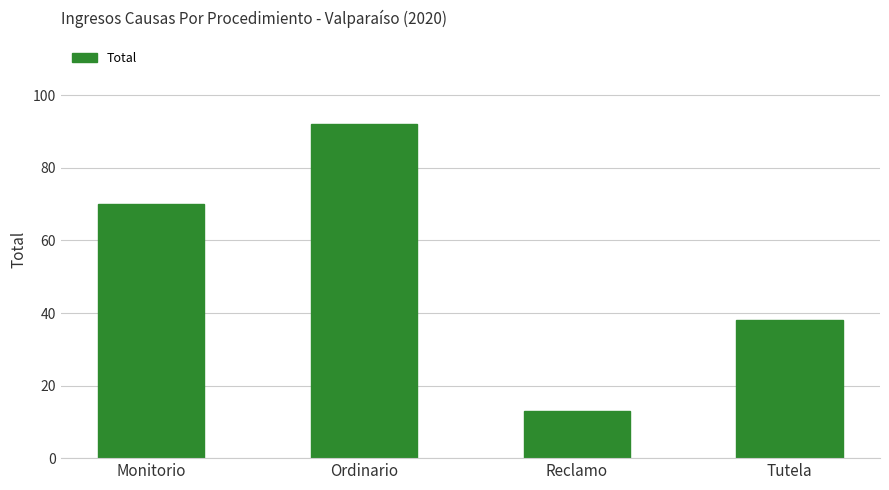

What is the label of the 1st bar from the right?

Tutela